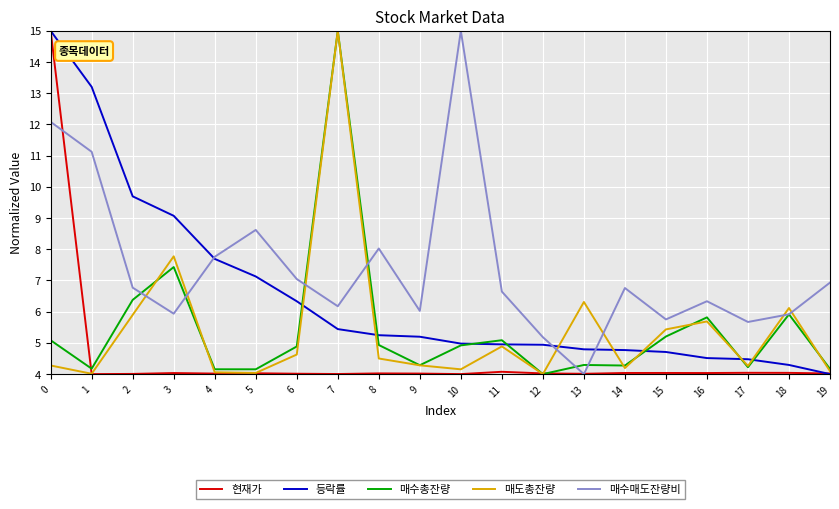

Does the chart display data point markers on the line(s)?

No